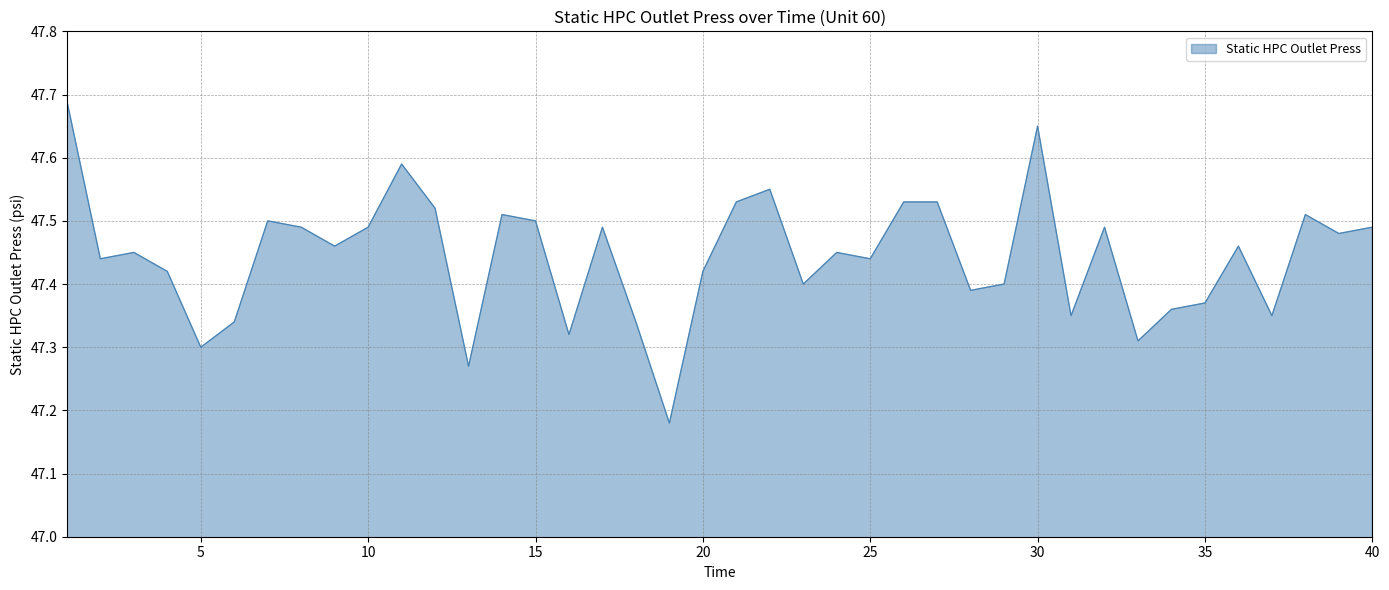

What is the greatest value displayed?

47.7